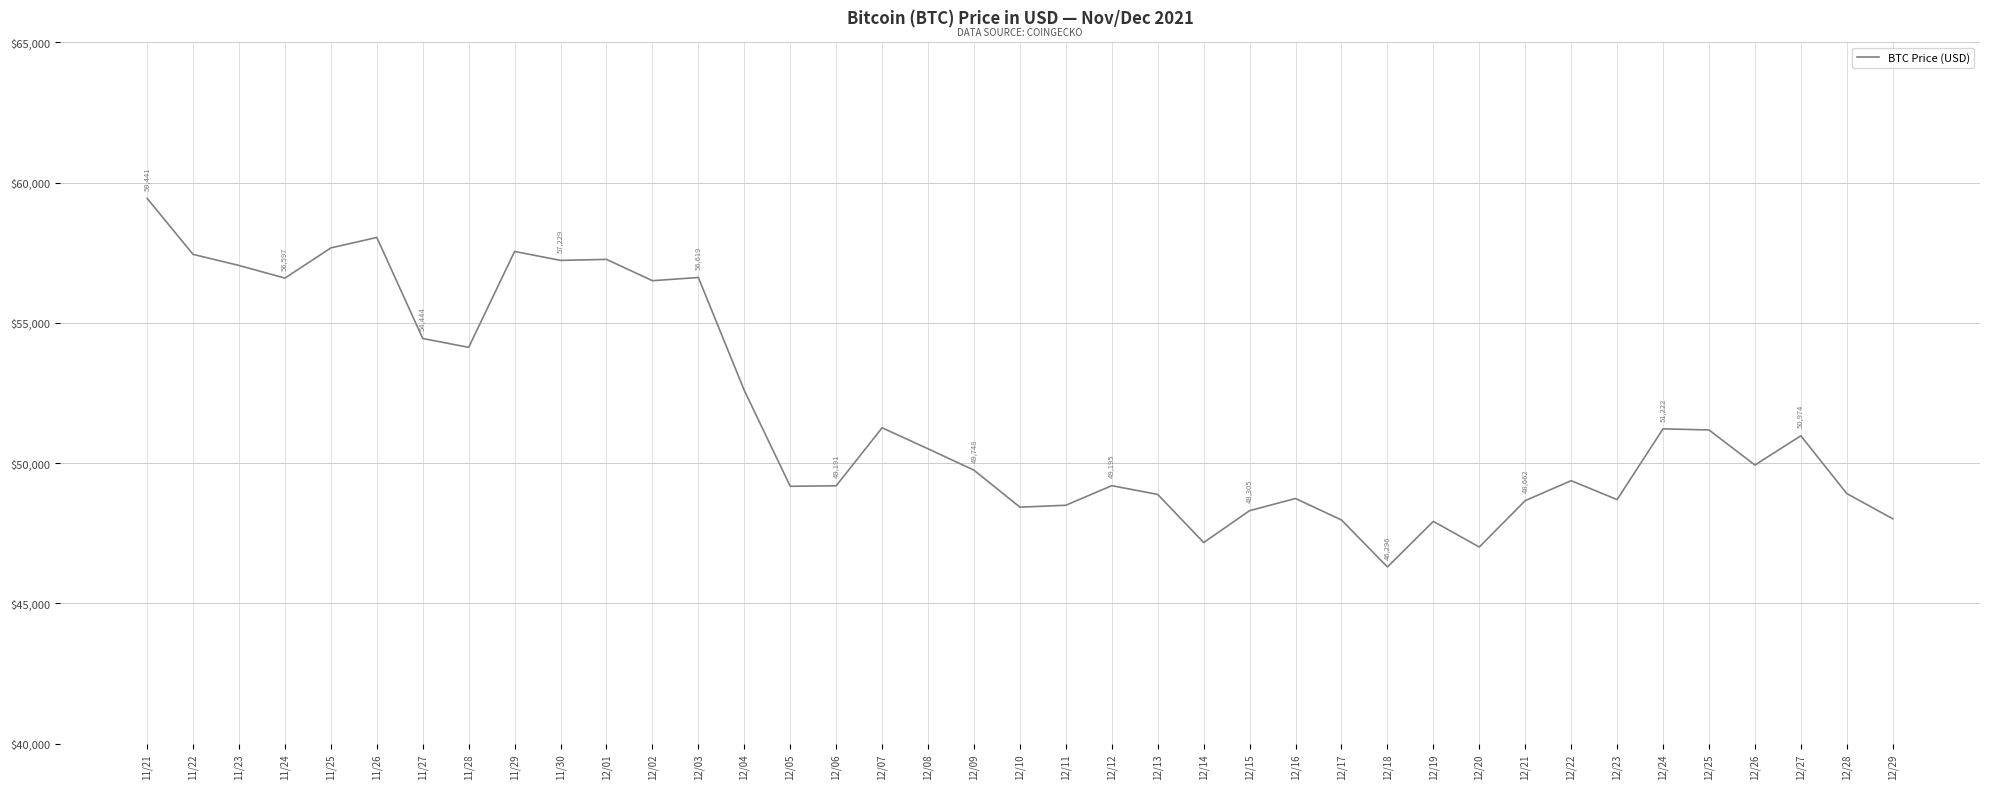

True or false: the data shows 15195 at 12/11.

False